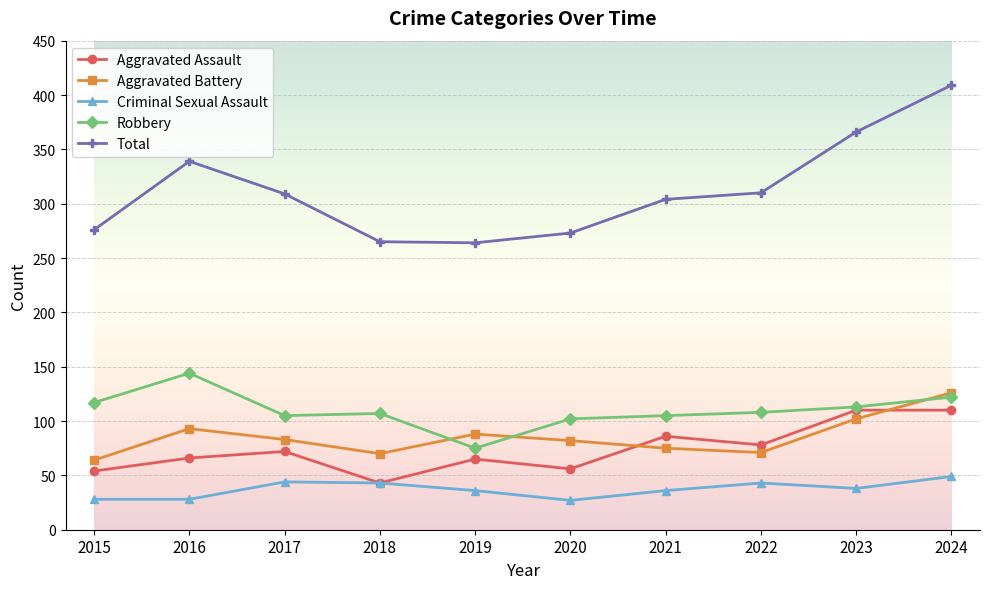

The Criminal Sexual Assault series shows 71 at 2022. True or false?

False